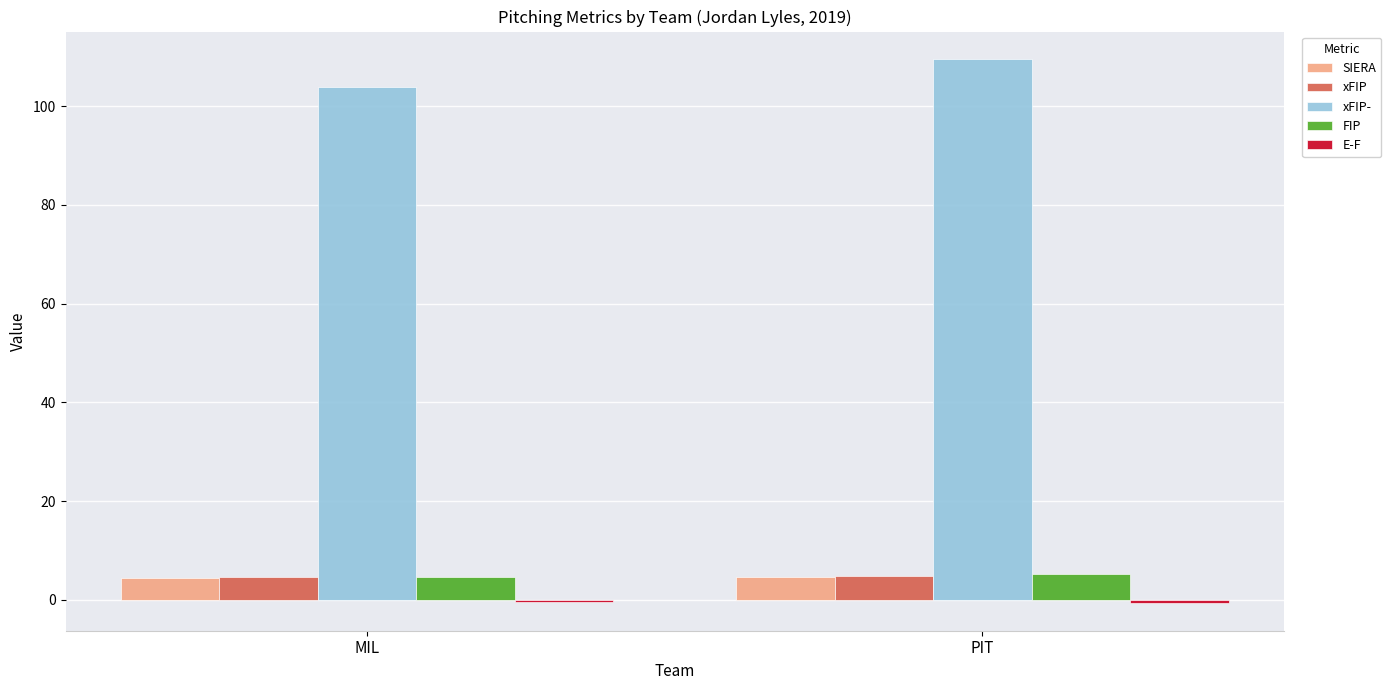

What is the greatest value displayed?

109.6